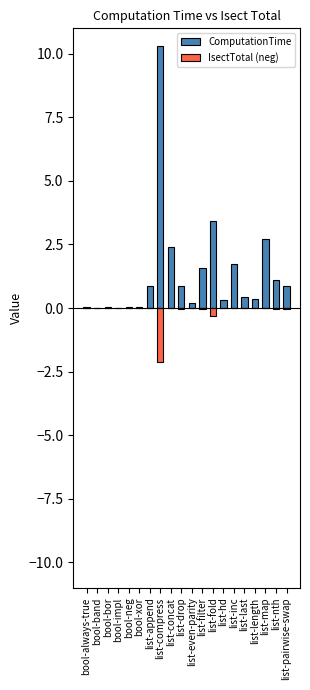

At which category is the sum across all series the highest?

list-compress